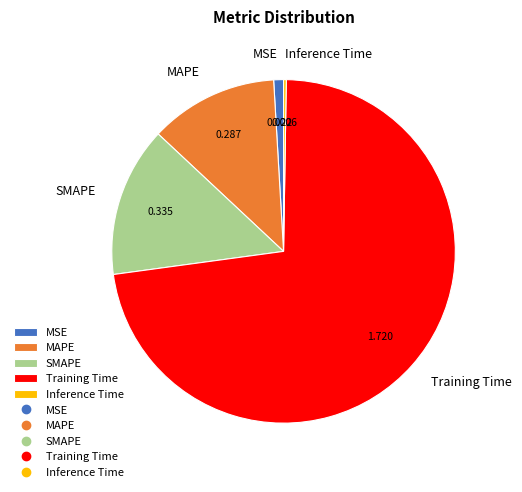

Between Training Time and MAPE, which is larger?

Training Time